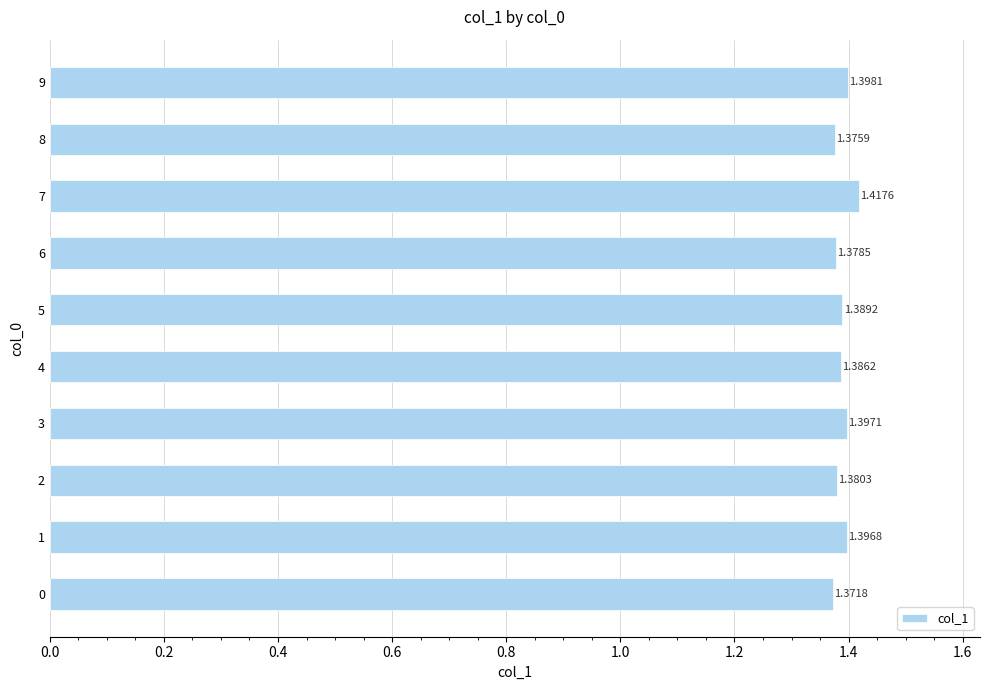

Does the chart contain any negative values?

No